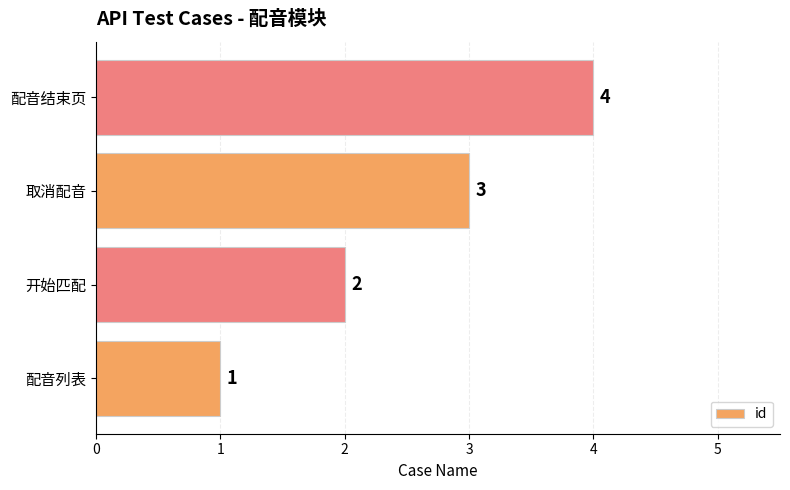

What is the maximum value shown in the chart?

4